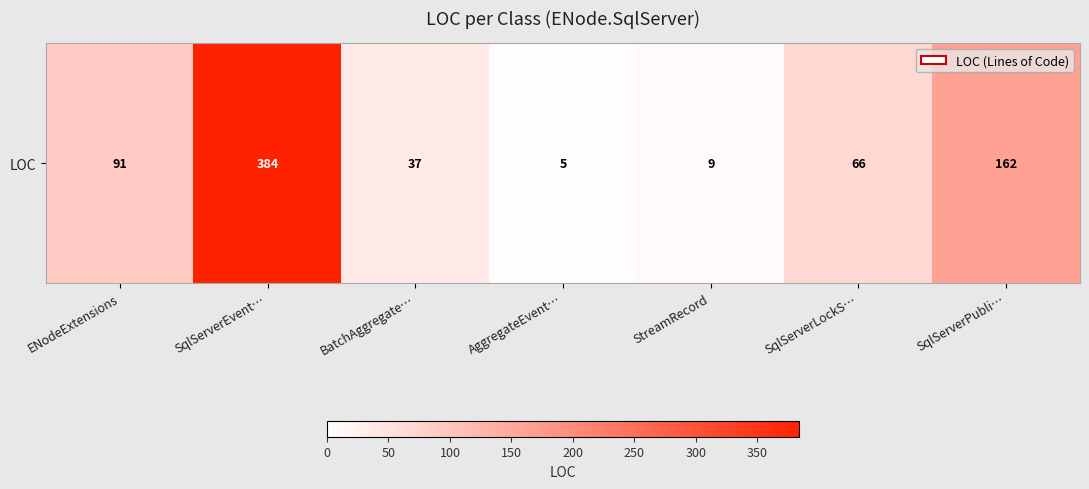

At which label is the value closest to 194?

SqlServerPubli…